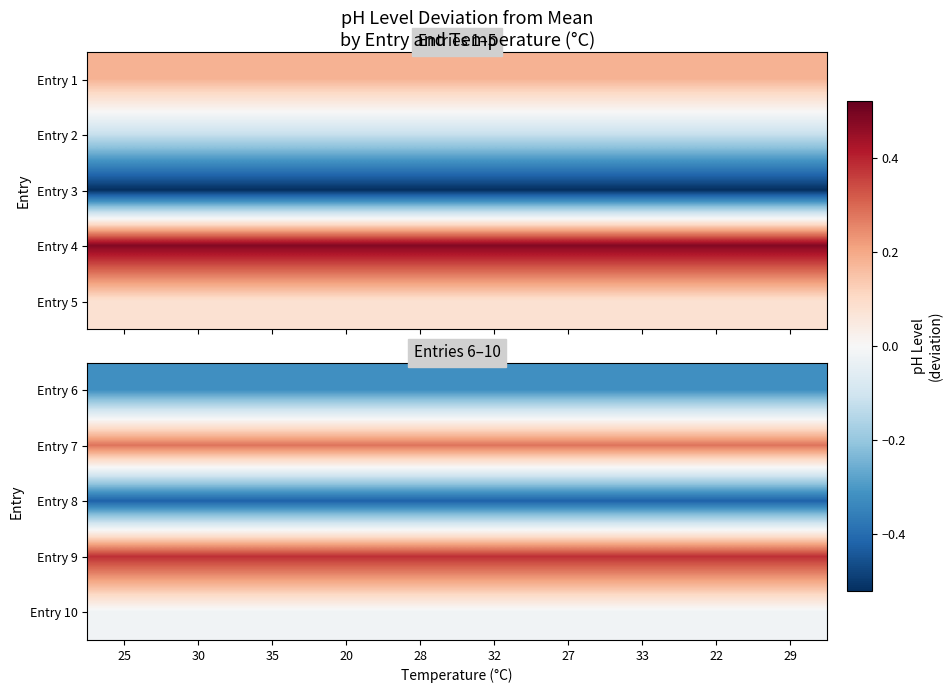

Which series has the largest total across all categories?

Entry 9